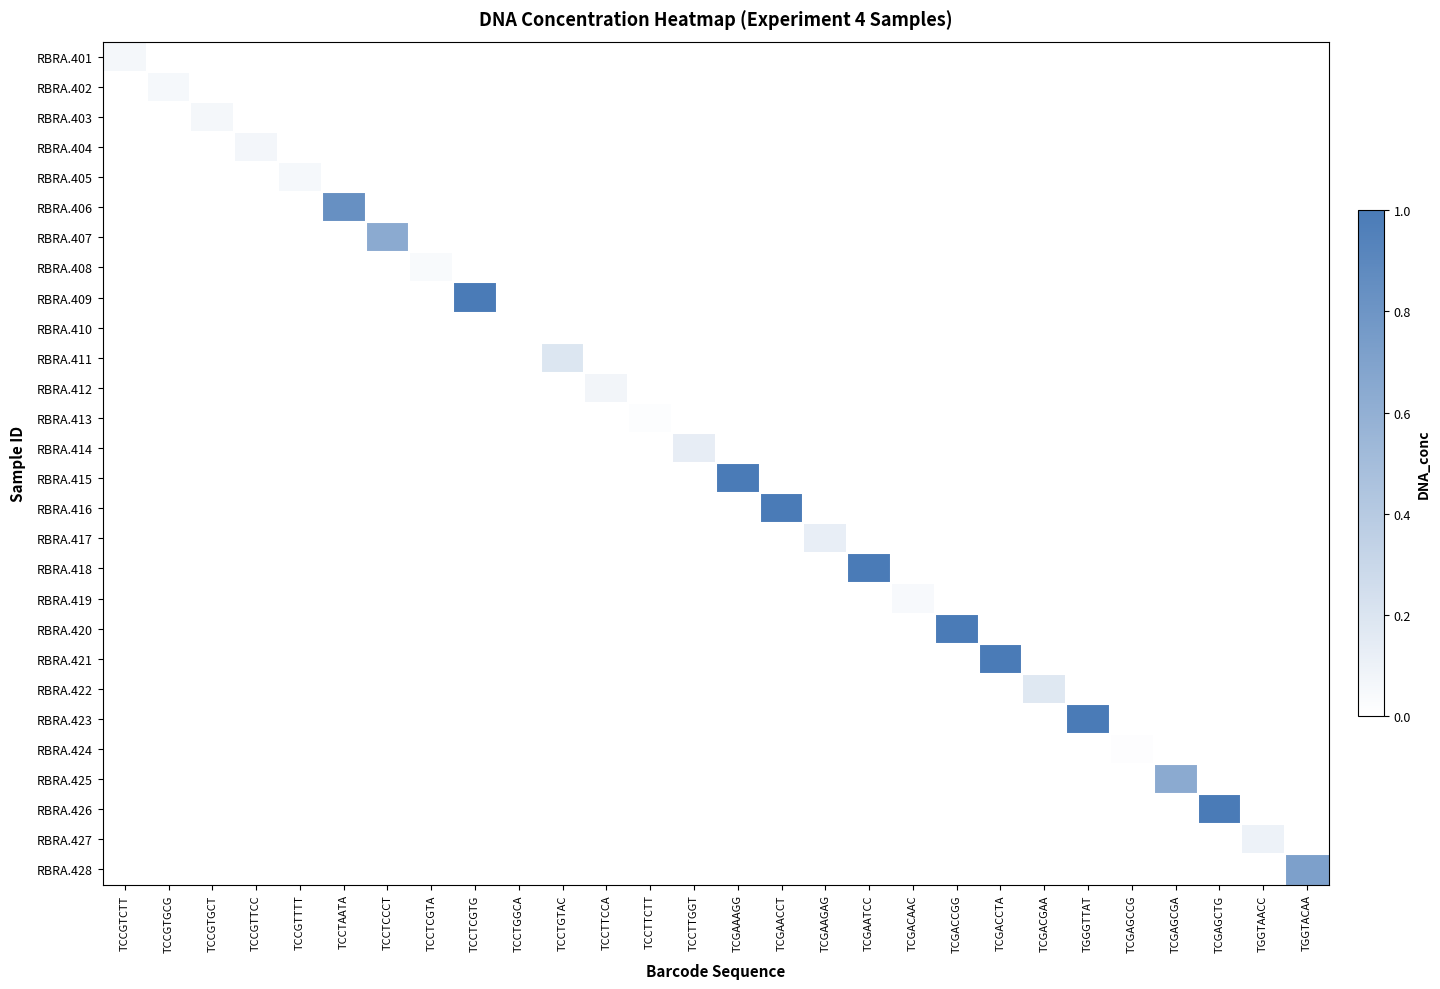

Reading right to left, extract all data points from this chart.

RBRA.401: TGGTACAA=0.0	TGGTAACC=0.0	TCGAGCTG=0.0	TCGAGCGA=0.0	TCGAGCCG=0.0	TGGGTTAT=0.0	TCGACGAA=0.0	TCGACCTA=0.0	TCGACCGG=0.0	TCGACAAC=0.0	TCGAATCC=0.0	TCGAAGAG=0.0	TCGAACCT=0.0	TCGAAAGG=0.0	TCCTTGGT=0.0	TCCTTCTT=0.0	TCCTTCCA=0.0	TCCTGTAC=0.0	TCCTGGCA=0.0	TCCTCGTG=0.0	TCCTCGTA=0.0	TCCTCCCT=0.0	TCCTAATA=0.0	TCCGTTTT=0.0	TCCGTTCC=0.0	TCCGTGCT=0.0	TCCGTGCG=0.0	TCCGTCTT=0.1
RBRA.402: TGGTACAA=0.0	TGGTAACC=0.0	TCGAGCTG=0.0	TCGAGCGA=0.0	TCGAGCCG=0.0	TGGGTTAT=0.0	TCGACGAA=0.0	TCGACCTA=0.0	TCGACCGG=0.0	TCGACAAC=0.0	TCGAATCC=0.0	TCGAAGAG=0.0	TCGAACCT=0.0	TCGAAAGG=0.0	TCCTTGGT=0.0	TCCTTCTT=0.0	TCCTTCCA=0.0	TCCTGTAC=0.0	TCCTGGCA=0.0	TCCTCGTG=0.0	TCCTCGTA=0.0	TCCTCCCT=0.0	TCCTAATA=0.0	TCCGTTTT=0.0	TCCGTTCC=0.0	TCCGTGCT=0.0	TCCGTGCG=0.1	TCCGTCTT=0.0
RBRA.403: TGGTACAA=0.0	TGGTAACC=0.0	TCGAGCTG=0.0	TCGAGCGA=0.0	TCGAGCCG=0.0	TGGGTTAT=0.0	TCGACGAA=0.0	TCGACCTA=0.0	TCGACCGG=0.0	TCGACAAC=0.0	TCGAATCC=0.0	TCGAAGAG=0.0	TCGAACCT=0.0	TCGAAAGG=0.0	TCCTTGGT=0.0	TCCTTCTT=0.0	TCCTTCCA=0.0	TCCTGTAC=0.0	TCCTGGCA=0.0	TCCTCGTG=0.0	TCCTCGTA=0.0	TCCTCCCT=0.0	TCCTAATA=0.0	TCCGTTTT=0.0	TCCGTTCC=0.0	TCCGTGCT=0.1	TCCGTGCG=0.0	TCCGTCTT=0.0
RBRA.404: TGGTACAA=0.0	TGGTAACC=0.0	TCGAGCTG=0.0	TCGAGCGA=0.0	TCGAGCCG=0.0	TGGGTTAT=0.0	TCGACGAA=0.0	TCGACCTA=0.0	TCGACCGG=0.0	TCGACAAC=0.0	TCGAATCC=0.0	TCGAAGAG=0.0	TCGAACCT=0.0	TCGAAAGG=0.0	TCCTTGGT=0.0	TCCTTCTT=0.0	TCCTTCCA=0.0	TCCTGTAC=0.0	TCCTGGCA=0.0	TCCTCGTG=0.0	TCCTCGTA=0.0	TCCTCCCT=0.0	TCCTAATA=0.0	TCCGTTTT=0.0	TCCGTTCC=0.1	TCCGTGCT=0.0	TCCGTGCG=0.0	TCCGTCTT=0.0
RBRA.405: TGGTACAA=0.0	TGGTAACC=0.0	TCGAGCTG=0.0	TCGAGCGA=0.0	TCGAGCCG=0.0	TGGGTTAT=0.0	TCGACGAA=0.0	TCGACCTA=0.0	TCGACCGG=0.0	TCGACAAC=0.0	TCGAATCC=0.0	TCGAAGAG=0.0	TCGAACCT=0.0	TCGAAAGG=0.0	TCCTTGGT=0.0	TCCTTCTT=0.0	TCCTTCCA=0.0	TCCTGTAC=0.0	TCCTGGCA=0.0	TCCTCGTG=0.0	TCCTCGTA=0.0	TCCTCCCT=0.0	TCCTAATA=0.0	TCCGTTTT=0.1	TCCGTTCC=0.0	TCCGTGCT=0.0	TCCGTGCG=0.0	TCCGTCTT=0.0
RBRA.406: TGGTACAA=0.0	TGGTAACC=0.0	TCGAGCTG=0.0	TCGAGCGA=0.0	TCGAGCCG=0.0	TGGGTTAT=0.0	TCGACGAA=0.0	TCGACCTA=0.0	TCGACCGG=0.0	TCGACAAC=0.0	TCGAATCC=0.0	TCGAAGAG=0.0	TCGAACCT=0.0	TCGAAAGG=0.0	TCCTTGGT=0.0	TCCTTCTT=0.0	TCCTTCCA=0.0	TCCTGTAC=0.0	TCCTGGCA=0.0	TCCTCGTG=0.0	TCCTCGTA=0.0	TCCTCCCT=0.0	TCCTAATA=0.8	TCCGTTTT=0.0	TCCGTTCC=0.0	TCCGTGCT=0.0	TCCGTGCG=0.0	TCCGTCTT=0.0
RBRA.407: TGGTACAA=0.0	TGGTAACC=0.0	TCGAGCTG=0.0	TCGAGCGA=0.0	TCGAGCCG=0.0	TGGGTTAT=0.0	TCGACGAA=0.0	TCGACCTA=0.0	TCGACCGG=0.0	TCGACAAC=0.0	TCGAATCC=0.0	TCGAAGAG=0.0	TCGAACCT=0.0	TCGAAAGG=0.0	TCCTTGGT=0.0	TCCTTCTT=0.0	TCCTTCCA=0.0	TCCTGTAC=0.0	TCCTGGCA=0.0	TCCTCGTG=0.0	TCCTCGTA=0.0	TCCTCCCT=0.6	TCCTAATA=0.0	TCCGTTTT=0.0	TCCGTTCC=0.0	TCCGTGCT=0.0	TCCGTGCG=0.0	TCCGTCTT=0.0
RBRA.408: TGGTACAA=0.0	TGGTAACC=0.0	TCGAGCTG=0.0	TCGAGCGA=0.0	TCGAGCCG=0.0	TGGGTTAT=0.0	TCGACGAA=0.0	TCGACCTA=0.0	TCGACCGG=0.0	TCGACAAC=0.0	TCGAATCC=0.0	TCGAAGAG=0.0	TCGAACCT=0.0	TCGAAAGG=0.0	TCCTTGGT=0.0	TCCTTCTT=0.0	TCCTTCCA=0.0	TCCTGTAC=0.0	TCCTGGCA=0.0	TCCTCGTG=0.0	TCCTCGTA=0.0	TCCTCCCT=0.0	TCCTAATA=0.0	TCCGTTTT=0.0	TCCGTTCC=0.0	TCCGTGCT=0.0	TCCGTGCG=0.0	TCCGTCTT=0.0
RBRA.409: TGGTACAA=0.0	TGGTAACC=0.0	TCGAGCTG=0.0	TCGAGCGA=0.0	TCGAGCCG=0.0	TGGGTTAT=0.0	TCGACGAA=0.0	TCGACCTA=0.0	TCGACCGG=0.0	TCGACAAC=0.0	TCGAATCC=0.0	TCGAAGAG=0.0	TCGAACCT=0.0	TCGAAAGG=0.0	TCCTTGGT=0.0	TCCTTCTT=0.0	TCCTTCCA=0.0	TCCTGTAC=0.0	TCCTGGCA=0.0	TCCTCGTG=1.0	TCCTCGTA=0.0	TCCTCCCT=0.0	TCCTAATA=0.0	TCCGTTTT=0.0	TCCGTTCC=0.0	TCCGTGCT=0.0	TCCGTGCG=0.0	TCCGTCTT=0.0
RBRA.410: TGGTACAA=0.0	TGGTAACC=0.0	TCGAGCTG=0.0	TCGAGCGA=0.0	TCGAGCCG=0.0	TGGGTTAT=0.0	TCGACGAA=0.0	TCGACCTA=0.0	TCGACCGG=0.0	TCGACAAC=0.0	TCGAATCC=0.0	TCGAAGAG=0.0	TCGAACCT=0.0	TCGAAAGG=0.0	TCCTTGGT=0.0	TCCTTCTT=0.0	TCCTTCCA=0.0	TCCTGTAC=0.0	TCCTGGCA=0.0	TCCTCGTG=0.0	TCCTCGTA=0.0	TCCTCCCT=0.0	TCCTAATA=0.0	TCCGTTTT=0.0	TCCGTTCC=0.0	TCCGTGCT=0.0	TCCGTGCG=0.0	TCCGTCTT=0.0
RBRA.411: TGGTACAA=0.0	TGGTAACC=0.0	TCGAGCTG=0.0	TCGAGCGA=0.0	TCGAGCCG=0.0	TGGGTTAT=0.0	TCGACGAA=0.0	TCGACCTA=0.0	TCGACCGG=0.0	TCGACAAC=0.0	TCGAATCC=0.0	TCGAAGAG=0.0	TCGAACCT=0.0	TCGAAAGG=0.0	TCCTTGGT=0.0	TCCTTCTT=0.0	TCCTTCCA=0.0	TCCTGTAC=0.2	TCCTGGCA=0.0	TCCTCGTG=0.0	TCCTCGTA=0.0	TCCTCCCT=0.0	TCCTAATA=0.0	TCCGTTTT=0.0	TCCGTTCC=0.0	TCCGTGCT=0.0	TCCGTGCG=0.0	TCCGTCTT=0.0
RBRA.412: TGGTACAA=0.0	TGGTAACC=0.0	TCGAGCTG=0.0	TCGAGCGA=0.0	TCGAGCCG=0.0	TGGGTTAT=0.0	TCGACGAA=0.0	TCGACCTA=0.0	TCGACCGG=0.0	TCGACAAC=0.0	TCGAATCC=0.0	TCGAAGAG=0.0	TCGAACCT=0.0	TCGAAAGG=0.0	TCCTTGGT=0.0	TCCTTCTT=0.0	TCCTTCCA=0.1	TCCTGTAC=0.0	TCCTGGCA=0.0	TCCTCGTG=0.0	TCCTCGTA=0.0	TCCTCCCT=0.0	TCCTAATA=0.0	TCCGTTTT=0.0	TCCGTTCC=0.0	TCCGTGCT=0.0	TCCGTGCG=0.0	TCCGTCTT=0.0
RBRA.413: TGGTACAA=0.0	TGGTAACC=0.0	TCGAGCTG=0.0	TCGAGCGA=0.0	TCGAGCCG=0.0	TGGGTTAT=0.0	TCGACGAA=0.0	TCGACCTA=0.0	TCGACCGG=0.0	TCGACAAC=0.0	TCGAATCC=0.0	TCGAAGAG=0.0	TCGAACCT=0.0	TCGAAAGG=0.0	TCCTTGGT=0.0	TCCTTCTT=0.0	TCCTTCCA=0.0	TCCTGTAC=0.0	TCCTGGCA=0.0	TCCTCGTG=0.0	TCCTCGTA=0.0	TCCTCCCT=0.0	TCCTAATA=0.0	TCCGTTTT=0.0	TCCGTTCC=0.0	TCCGTGCT=0.0	TCCGTGCG=0.0	TCCGTCTT=0.0
RBRA.414: TGGTACAA=0.0	TGGTAACC=0.0	TCGAGCTG=0.0	TCGAGCGA=0.0	TCGAGCCG=0.0	TGGGTTAT=0.0	TCGACGAA=0.0	TCGACCTA=0.0	TCGACCGG=0.0	TCGACAAC=0.0	TCGAATCC=0.0	TCGAAGAG=0.0	TCGAACCT=0.0	TCGAAAGG=0.0	TCCTTGGT=0.1	TCCTTCTT=0.0	TCCTTCCA=0.0	TCCTGTAC=0.0	TCCTGGCA=0.0	TCCTCGTG=0.0	TCCTCGTA=0.0	TCCTCCCT=0.0	TCCTAATA=0.0	TCCGTTTT=0.0	TCCGTTCC=0.0	TCCGTGCT=0.0	TCCGTGCG=0.0	TCCGTCTT=0.0
RBRA.415: TGGTACAA=0.0	TGGTAACC=0.0	TCGAGCTG=0.0	TCGAGCGA=0.0	TCGAGCCG=0.0	TGGGTTAT=0.0	TCGACGAA=0.0	TCGACCTA=0.0	TCGACCGG=0.0	TCGACAAC=0.0	TCGAATCC=0.0	TCGAAGAG=0.0	TCGAACCT=0.0	TCGAAAGG=1.0	TCCTTGGT=0.0	TCCTTCTT=0.0	TCCTTCCA=0.0	TCCTGTAC=0.0	TCCTGGCA=0.0	TCCTCGTG=0.0	TCCTCGTA=0.0	TCCTCCCT=0.0	TCCTAATA=0.0	TCCGTTTT=0.0	TCCGTTCC=0.0	TCCGTGCT=0.0	TCCGTGCG=0.0	TCCGTCTT=0.0
RBRA.416: TGGTACAA=0.0	TGGTAACC=0.0	TCGAGCTG=0.0	TCGAGCGA=0.0	TCGAGCCG=0.0	TGGGTTAT=0.0	TCGACGAA=0.0	TCGACCTA=0.0	TCGACCGG=0.0	TCGACAAC=0.0	TCGAATCC=0.0	TCGAAGAG=0.0	TCGAACCT=1.0	TCGAAAGG=0.0	TCCTTGGT=0.0	TCCTTCTT=0.0	TCCTTCCA=0.0	TCCTGTAC=0.0	TCCTGGCA=0.0	TCCTCGTG=0.0	TCCTCGTA=0.0	TCCTCCCT=0.0	TCCTAATA=0.0	TCCGTTTT=0.0	TCCGTTCC=0.0	TCCGTGCT=0.0	TCCGTGCG=0.0	TCCGTCTT=0.0
RBRA.417: TGGTACAA=0.0	TGGTAACC=0.0	TCGAGCTG=0.0	TCGAGCGA=0.0	TCGAGCCG=0.0	TGGGTTAT=0.0	TCGACGAA=0.0	TCGACCTA=0.0	TCGACCGG=0.0	TCGACAAC=0.0	TCGAATCC=0.0	TCGAAGAG=0.1	TCGAACCT=0.0	TCGAAAGG=0.0	TCCTTGGT=0.0	TCCTTCTT=0.0	TCCTTCCA=0.0	TCCTGTAC=0.0	TCCTGGCA=0.0	TCCTCGTG=0.0	TCCTCGTA=0.0	TCCTCCCT=0.0	TCCTAATA=0.0	TCCGTTTT=0.0	TCCGTTCC=0.0	TCCGTGCT=0.0	TCCGTGCG=0.0	TCCGTCTT=0.0
RBRA.418: TGGTACAA=0.0	TGGTAACC=0.0	TCGAGCTG=0.0	TCGAGCGA=0.0	TCGAGCCG=0.0	TGGGTTAT=0.0	TCGACGAA=0.0	TCGACCTA=0.0	TCGACCGG=0.0	TCGACAAC=0.0	TCGAATCC=1.0	TCGAAGAG=0.0	TCGAACCT=0.0	TCGAAAGG=0.0	TCCTTGGT=0.0	TCCTTCTT=0.0	TCCTTCCA=0.0	TCCTGTAC=0.0	TCCTGGCA=0.0	TCCTCGTG=0.0	TCCTCGTA=0.0	TCCTCCCT=0.0	TCCTAATA=0.0	TCCGTTTT=0.0	TCCGTTCC=0.0	TCCGTGCT=0.0	TCCGTGCG=0.0	TCCGTCTT=0.0
RBRA.419: TGGTACAA=0.0	TGGTAACC=0.0	TCGAGCTG=0.0	TCGAGCGA=0.0	TCGAGCCG=0.0	TGGGTTAT=0.0	TCGACGAA=0.0	TCGACCTA=0.0	TCGACCGG=0.0	TCGACAAC=0.0	TCGAATCC=0.0	TCGAAGAG=0.0	TCGAACCT=0.0	TCGAAAGG=0.0	TCCTTGGT=0.0	TCCTTCTT=0.0	TCCTTCCA=0.0	TCCTGTAC=0.0	TCCTGGCA=0.0	TCCTCGTG=0.0	TCCTCGTA=0.0	TCCTCCCT=0.0	TCCTAATA=0.0	TCCGTTTT=0.0	TCCGTTCC=0.0	TCCGTGCT=0.0	TCCGTGCG=0.0	TCCGTCTT=0.0
RBRA.420: TGGTACAA=0.0	TGGTAACC=0.0	TCGAGCTG=0.0	TCGAGCGA=0.0	TCGAGCCG=0.0	TGGGTTAT=0.0	TCGACGAA=0.0	TCGACCTA=0.0	TCGACCGG=1.0	TCGACAAC=0.0	TCGAATCC=0.0	TCGAAGAG=0.0	TCGAACCT=0.0	TCGAAAGG=0.0	TCCTTGGT=0.0	TCCTTCTT=0.0	TCCTTCCA=0.0	TCCTGTAC=0.0	TCCTGGCA=0.0	TCCTCGTG=0.0	TCCTCGTA=0.0	TCCTCCCT=0.0	TCCTAATA=0.0	TCCGTTTT=0.0	TCCGTTCC=0.0	TCCGTGCT=0.0	TCCGTGCG=0.0	TCCGTCTT=0.0
RBRA.421: TGGTACAA=0.0	TGGTAACC=0.0	TCGAGCTG=0.0	TCGAGCGA=0.0	TCGAGCCG=0.0	TGGGTTAT=0.0	TCGACGAA=0.0	TCGACCTA=1.0	TCGACCGG=0.0	TCGACAAC=0.0	TCGAATCC=0.0	TCGAAGAG=0.0	TCGAACCT=0.0	TCGAAAGG=0.0	TCCTTGGT=0.0	TCCTTCTT=0.0	TCCTTCCA=0.0	TCCTGTAC=0.0	TCCTGGCA=0.0	TCCTCGTG=0.0	TCCTCGTA=0.0	TCCTCCCT=0.0	TCCTAATA=0.0	TCCGTTTT=0.0	TCCGTTCC=0.0	TCCGTGCT=0.0	TCCGTGCG=0.0	TCCGTCTT=0.0
RBRA.422: TGGTACAA=0.0	TGGTAACC=0.0	TCGAGCTG=0.0	TCGAGCGA=0.0	TCGAGCCG=0.0	TGGGTTAT=0.0	TCGACGAA=0.2	TCGACCTA=0.0	TCGACCGG=0.0	TCGACAAC=0.0	TCGAATCC=0.0	TCGAAGAG=0.0	TCGAACCT=0.0	TCGAAAGG=0.0	TCCTTGGT=0.0	TCCTTCTT=0.0	TCCTTCCA=0.0	TCCTGTAC=0.0	TCCTGGCA=0.0	TCCTCGTG=0.0	TCCTCGTA=0.0	TCCTCCCT=0.0	TCCTAATA=0.0	TCCGTTTT=0.0	TCCGTTCC=0.0	TCCGTGCT=0.0	TCCGTGCG=0.0	TCCGTCTT=0.0
RBRA.423: TGGTACAA=0.0	TGGTAACC=0.0	TCGAGCTG=0.0	TCGAGCGA=0.0	TCGAGCCG=0.0	TGGGTTAT=1.0	TCGACGAA=0.0	TCGACCTA=0.0	TCGACCGG=0.0	TCGACAAC=0.0	TCGAATCC=0.0	TCGAAGAG=0.0	TCGAACCT=0.0	TCGAAAGG=0.0	TCCTTGGT=0.0	TCCTTCTT=0.0	TCCTTCCA=0.0	TCCTGTAC=0.0	TCCTGGCA=0.0	TCCTCGTG=0.0	TCCTCGTA=0.0	TCCTCCCT=0.0	TCCTAATA=0.0	TCCGTTTT=0.0	TCCGTTCC=0.0	TCCGTGCT=0.0	TCCGTGCG=0.0	TCCGTCTT=0.0
RBRA.424: TGGTACAA=0.0	TGGTAACC=0.0	TCGAGCTG=0.0	TCGAGCGA=0.0	TCGAGCCG=0.0	TGGGTTAT=0.0	TCGACGAA=0.0	TCGACCTA=0.0	TCGACCGG=0.0	TCGACAAC=0.0	TCGAATCC=0.0	TCGAAGAG=0.0	TCGAACCT=0.0	TCGAAAGG=0.0	TCCTTGGT=0.0	TCCTTCTT=0.0	TCCTTCCA=0.0	TCCTGTAC=0.0	TCCTGGCA=0.0	TCCTCGTG=0.0	TCCTCGTA=0.0	TCCTCCCT=0.0	TCCTAATA=0.0	TCCGTTTT=0.0	TCCGTTCC=0.0	TCCGTGCT=0.0	TCCGTGCG=0.0	TCCGTCTT=0.0
RBRA.425: TGGTACAA=0.0	TGGTAACC=0.0	TCGAGCTG=0.0	TCGAGCGA=0.6	TCGAGCCG=0.0	TGGGTTAT=0.0	TCGACGAA=0.0	TCGACCTA=0.0	TCGACCGG=0.0	TCGACAAC=0.0	TCGAATCC=0.0	TCGAAGAG=0.0	TCGAACCT=0.0	TCGAAAGG=0.0	TCCTTGGT=0.0	TCCTTCTT=0.0	TCCTTCCA=0.0	TCCTGTAC=0.0	TCCTGGCA=0.0	TCCTCGTG=0.0	TCCTCGTA=0.0	TCCTCCCT=0.0	TCCTAATA=0.0	TCCGTTTT=0.0	TCCGTTCC=0.0	TCCGTGCT=0.0	TCCGTGCG=0.0	TCCGTCTT=0.0
RBRA.426: TGGTACAA=0.0	TGGTAACC=0.0	TCGAGCTG=1.0	TCGAGCGA=0.0	TCGAGCCG=0.0	TGGGTTAT=0.0	TCGACGAA=0.0	TCGACCTA=0.0	TCGACCGG=0.0	TCGACAAC=0.0	TCGAATCC=0.0	TCGAAGAG=0.0	TCGAACCT=0.0	TCGAAAGG=0.0	TCCTTGGT=0.0	TCCTTCTT=0.0	TCCTTCCA=0.0	TCCTGTAC=0.0	TCCTGGCA=0.0	TCCTCGTG=0.0	TCCTCGTA=0.0	TCCTCCCT=0.0	TCCTAATA=0.0	TCCGTTTT=0.0	TCCGTTCC=0.0	TCCGTGCT=0.0	TCCGTGCG=0.0	TCCGTCTT=0.0
RBRA.427: TGGTACAA=0.0	TGGTAACC=0.1	TCGAGCTG=0.0	TCGAGCGA=0.0	TCGAGCCG=0.0	TGGGTTAT=0.0	TCGACGAA=0.0	TCGACCTA=0.0	TCGACCGG=0.0	TCGACAAC=0.0	TCGAATCC=0.0	TCGAAGAG=0.0	TCGAACCT=0.0	TCGAAAGG=0.0	TCCTTGGT=0.0	TCCTTCTT=0.0	TCCTTCCA=0.0	TCCTGTAC=0.0	TCCTGGCA=0.0	TCCTCGTG=0.0	TCCTCGTA=0.0	TCCTCCCT=0.0	TCCTAATA=0.0	TCCGTTTT=0.0	TCCGTTCC=0.0	TCCGTGCT=0.0	TCCGTGCG=0.0	TCCGTCTT=0.0
RBRA.428: TGGTACAA=0.7	TGGTAACC=0.0	TCGAGCTG=0.0	TCGAGCGA=0.0	TCGAGCCG=0.0	TGGGTTAT=0.0	TCGACGAA=0.0	TCGACCTA=0.0	TCGACCGG=0.0	TCGACAAC=0.0	TCGAATCC=0.0	TCGAAGAG=0.0	TCGAACCT=0.0	TCGAAAGG=0.0	TCCTTGGT=0.0	TCCTTCTT=0.0	TCCTTCCA=0.0	TCCTGTAC=0.0	TCCTGGCA=0.0	TCCTCGTG=0.0	TCCTCGTA=0.0	TCCTCCCT=0.0	TCCTAATA=0.0	TCCGTTTT=0.0	TCCGTTCC=0.0	TCCGTGCT=0.0	TCCGTGCG=0.0	TCCGTCTT=0.0